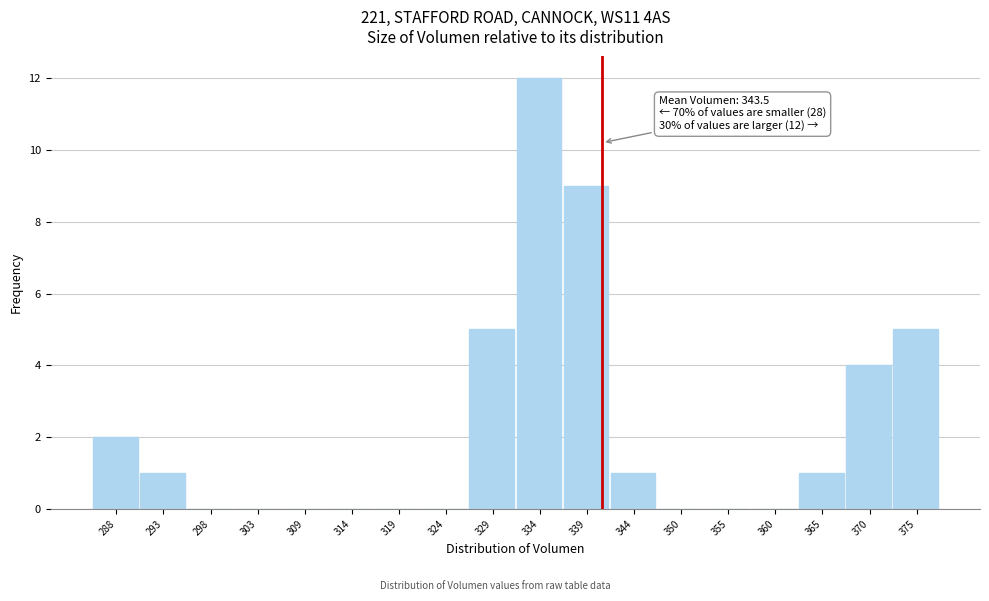

Reading left to right, list all the values displayed in this chart.

288=2	293=1	298=0	303=0	309=0	314=0	319=0	324=0	329=5	334=12	339=9	344=1	350=0	355=0	360=0	365=1	370=4	375=5